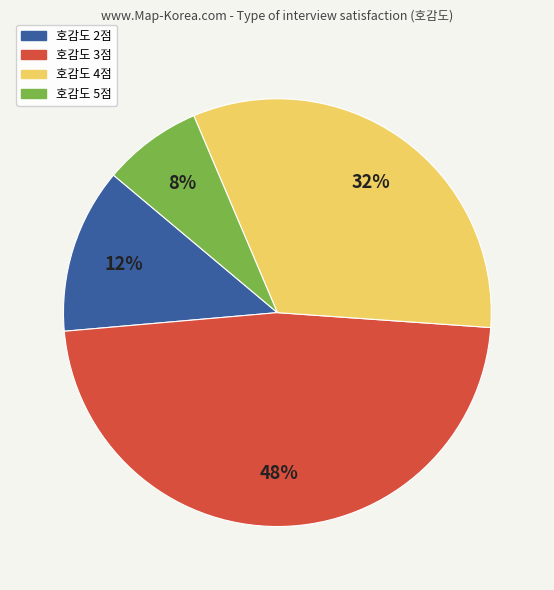

Which has a higher value, 호감도 2점 or 호감도 4점?

호감도 4점